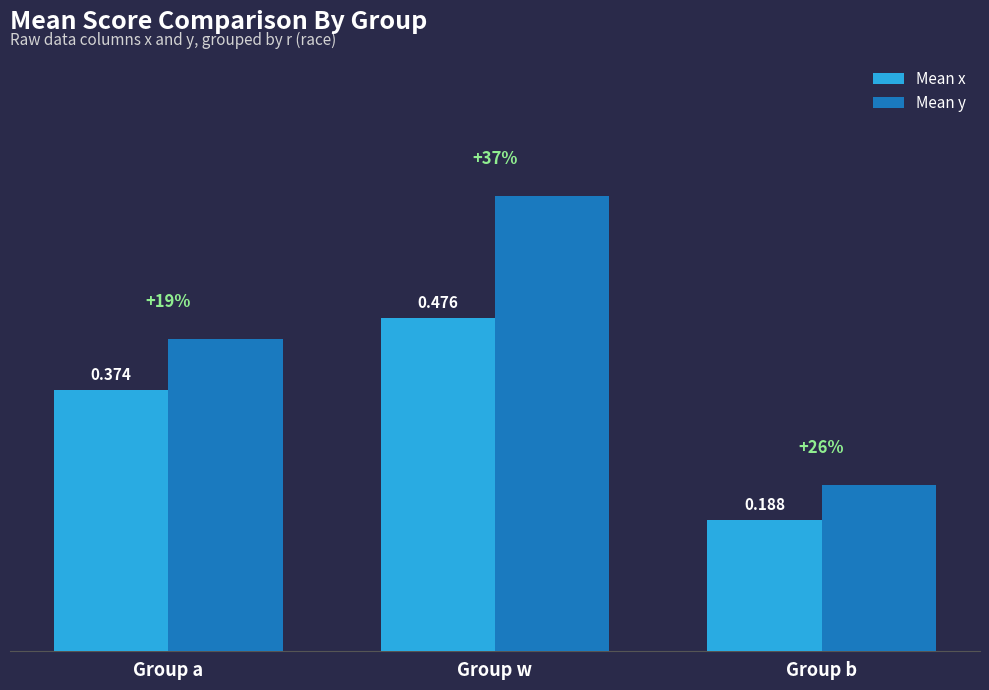

Is the value of Mean y at Group w greater than the value of Mean x at Group a?

Yes